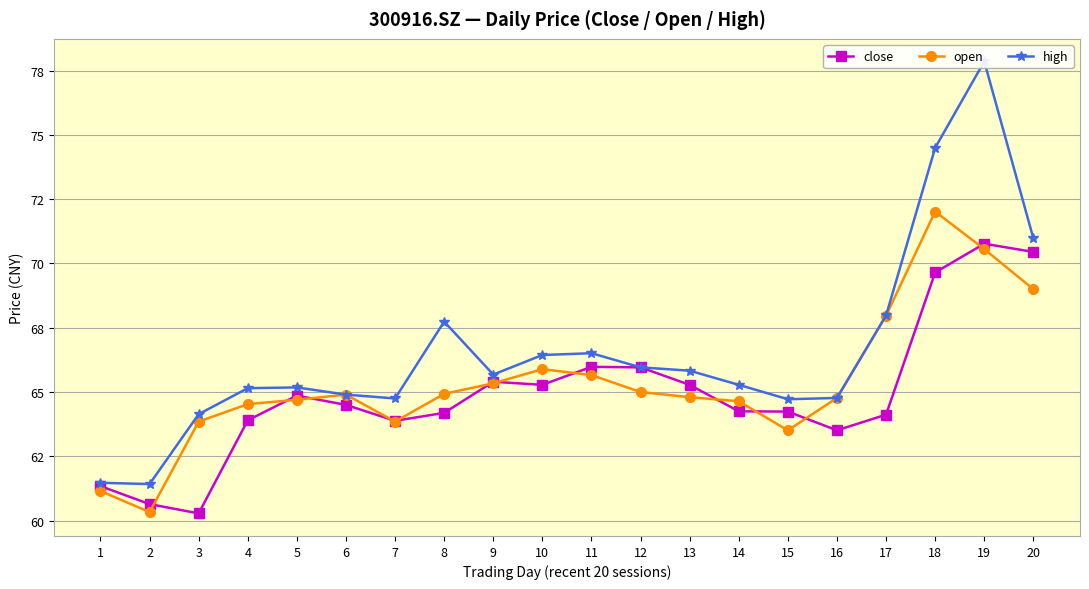

At which category does close reach its first local peak?

5